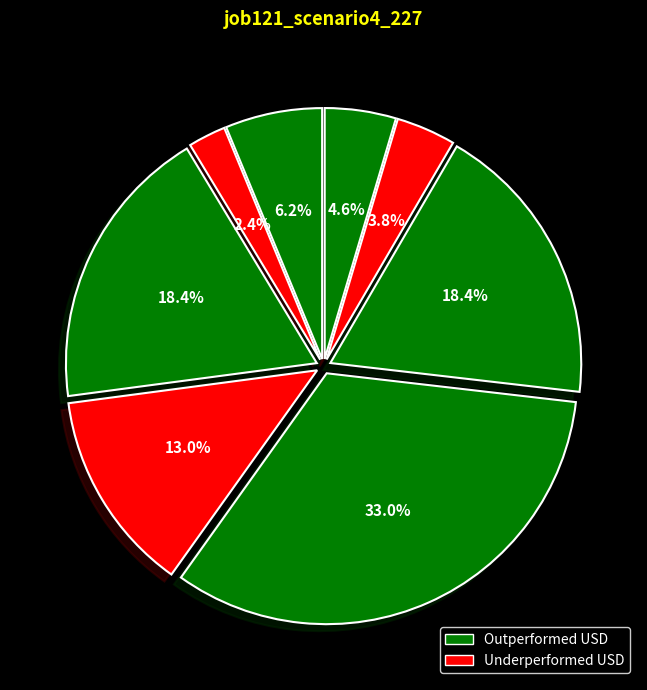

Count the number of slices in the pie.

8